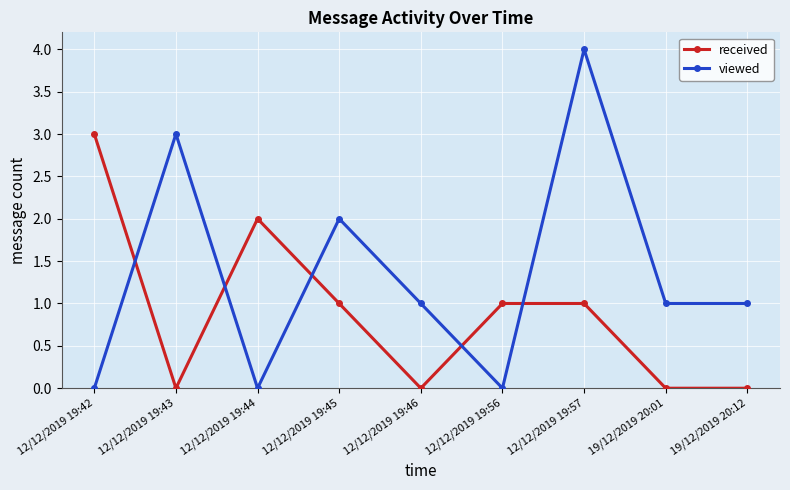

Count the number of data series in this chart.

2